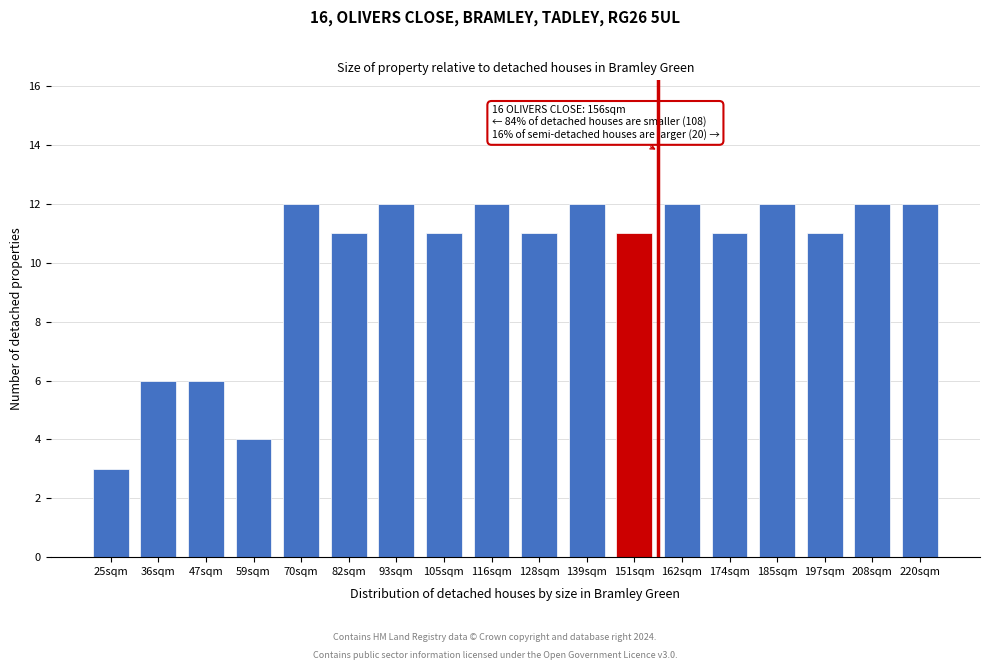

Reading left to right, transcribe all the data shown in this chart.

3	6	6	4	12	11	12	11	12	11	12	11	12	11	12	11	12	12